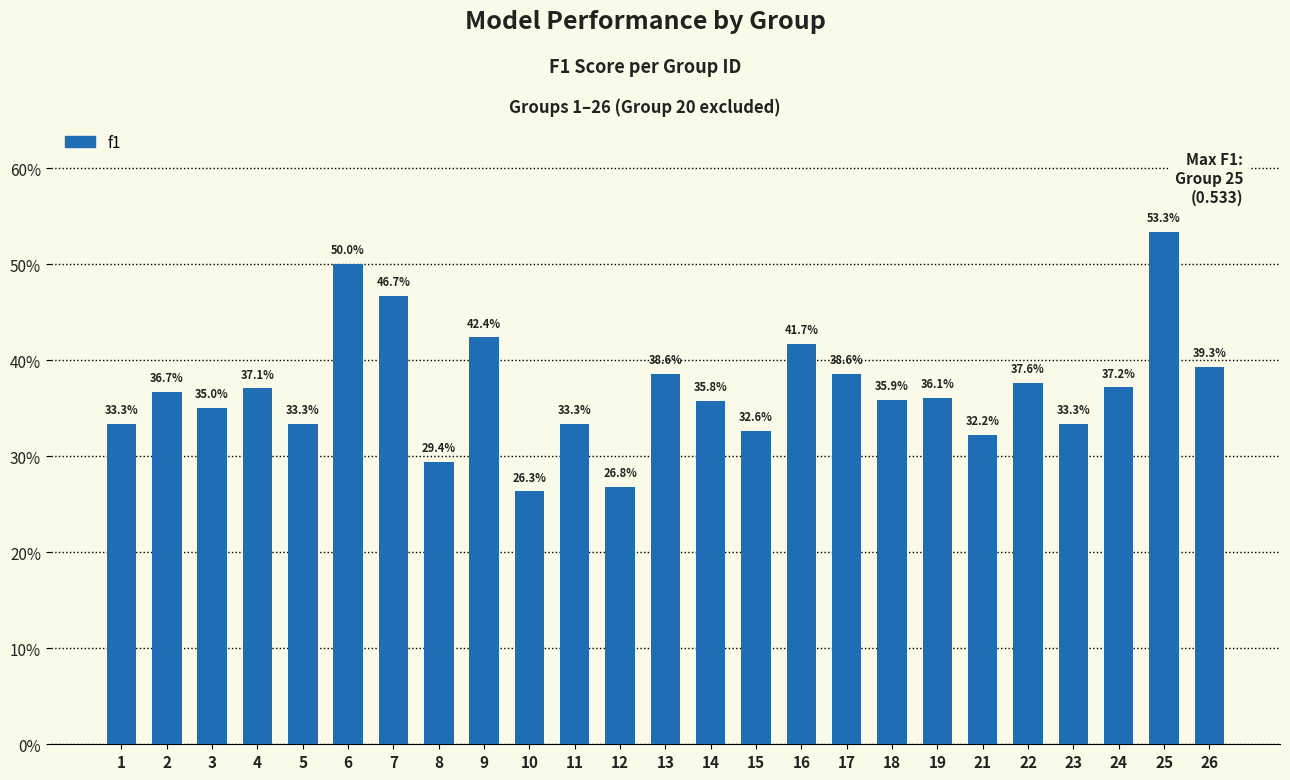

Does the chart contain any negative values?

No